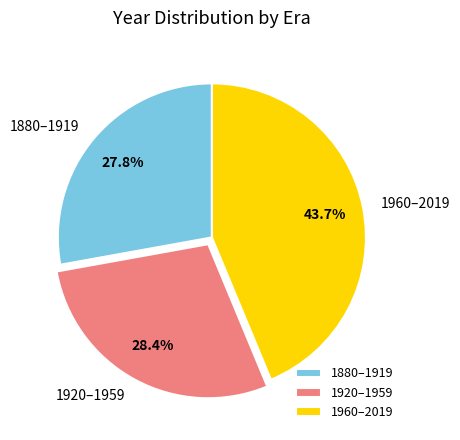

How many segments does this pie chart have?

3